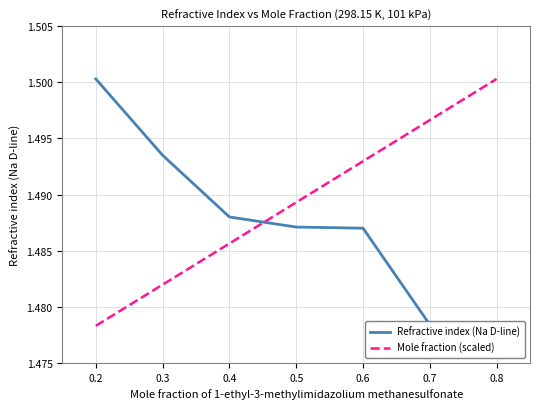

At which label does Mole fraction (scaled) reach its peak?

0.8